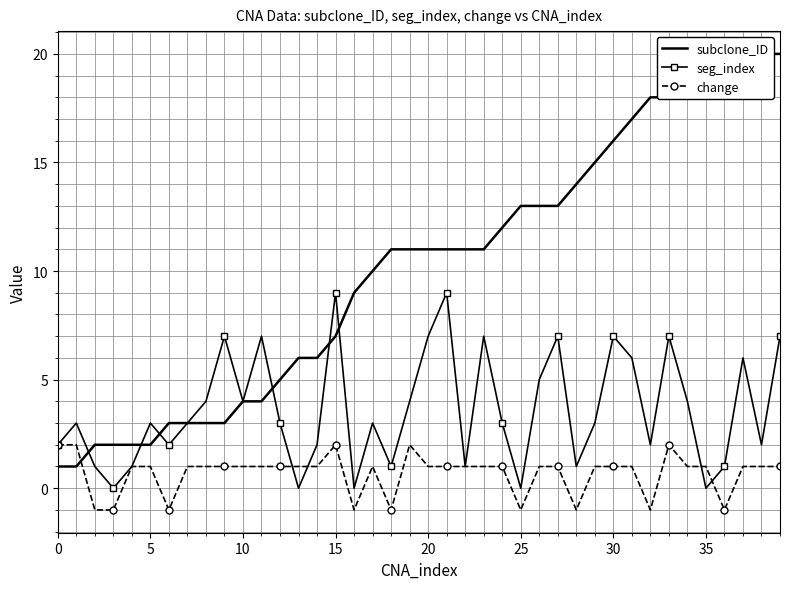

In seg_index, how many points are higher than both neighbors (excluding endpoints)?

12